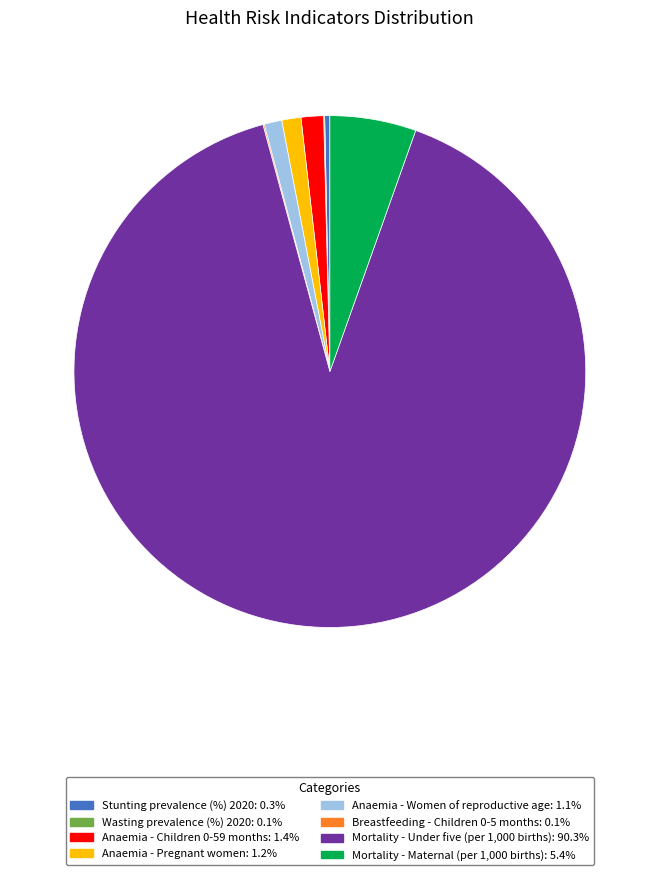

Do Mortality - Maternal (per 1,000 births): 5.4% and Anaemia - Women of reproductive age: 1.1% together represent more than half of the pie?

No